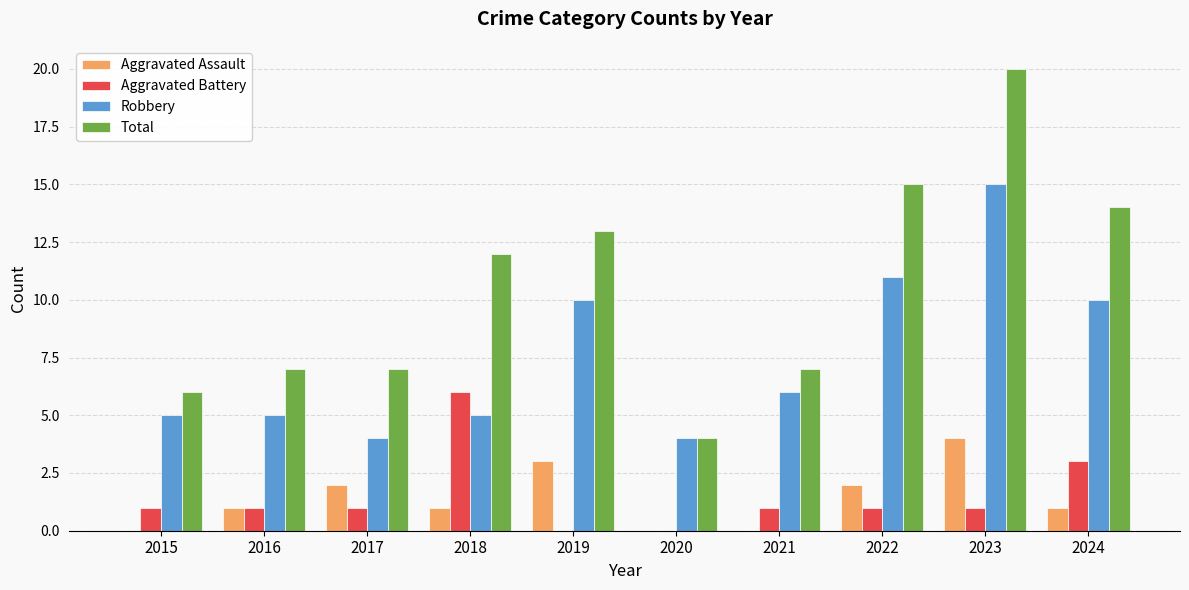

How many categories are shown in the chart?

10